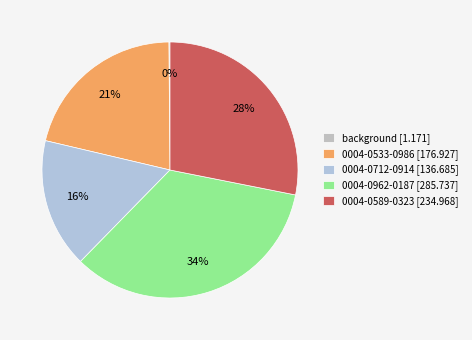

What percentage do 0004-0712-0914 and background together represent?

16.5%